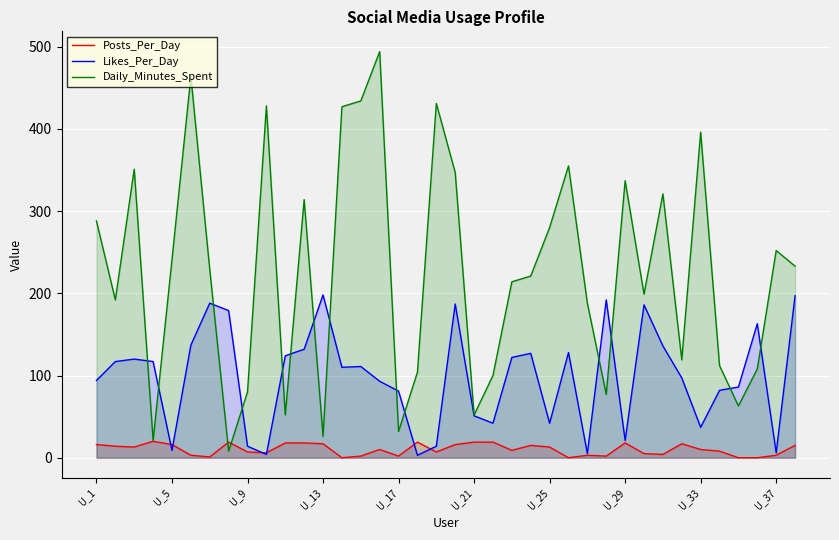

True or false: Daily_Minutes_Spent has more than 1 interior local peaks.

True